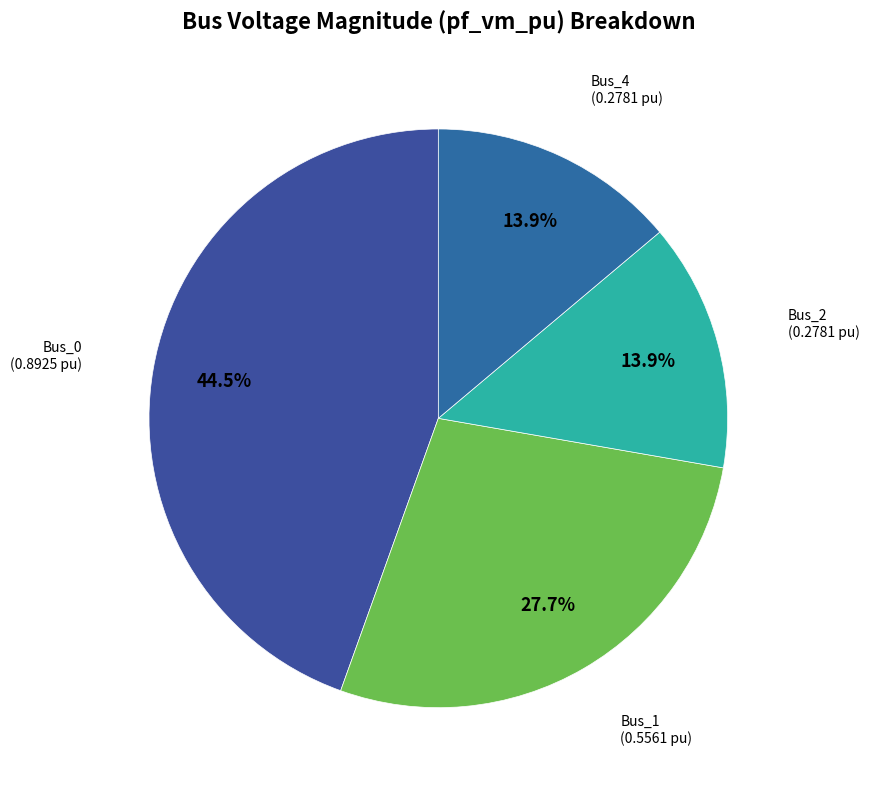

What is the largest slice in the pie chart?

Bus_0